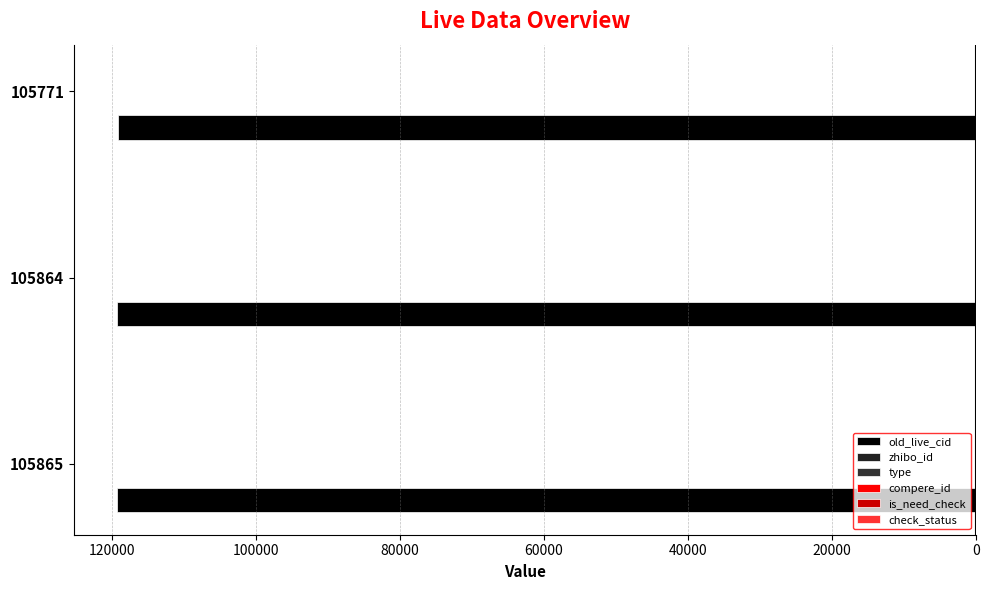

Reading left to right, list all the values displayed in this chart.

old_live_cid: -119248.0	-119247.0	-119139.0
zhibo_id: 0.1	0.1	0.1
type: 0.1	0.1	0.1
compere_id: 0.1	0.1	0.1
is_need_check: 0.1	0.1	0.1
check_status: 0.1	0.1	0.1